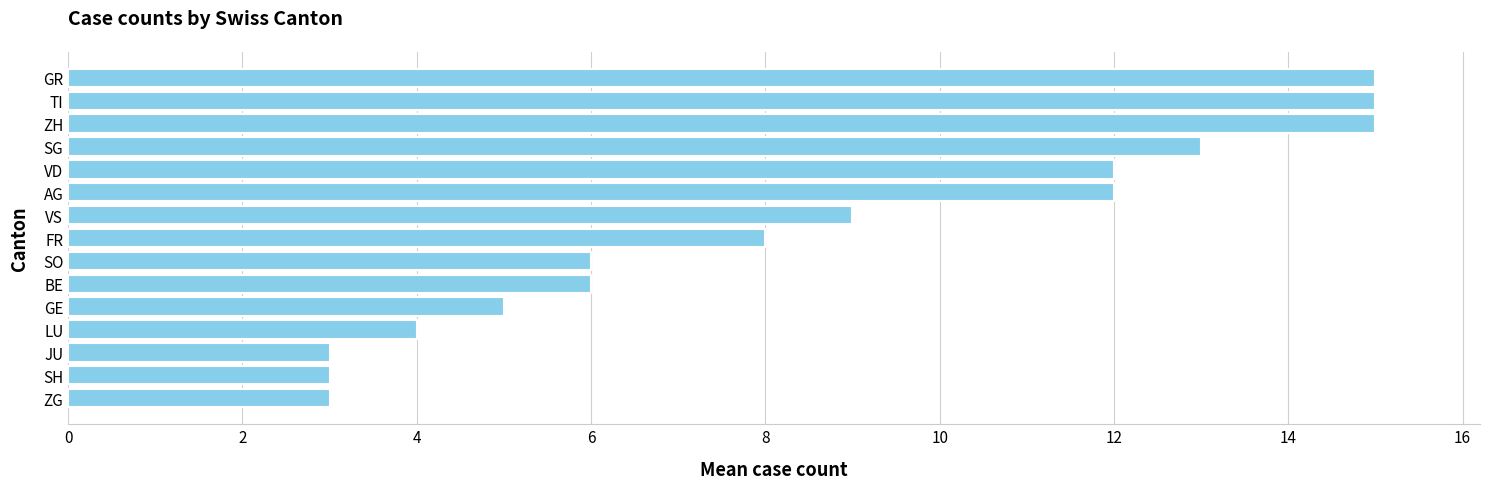

What is the change in value from ZG to LU?

+1